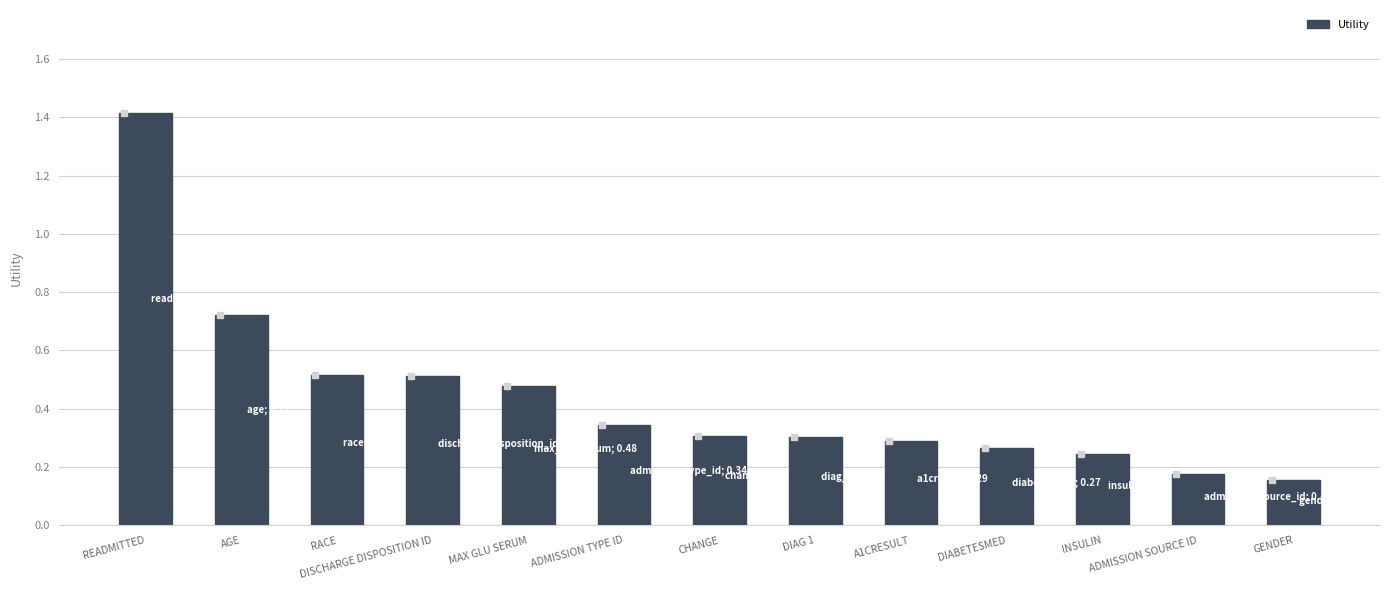

What is the average value?

0.4